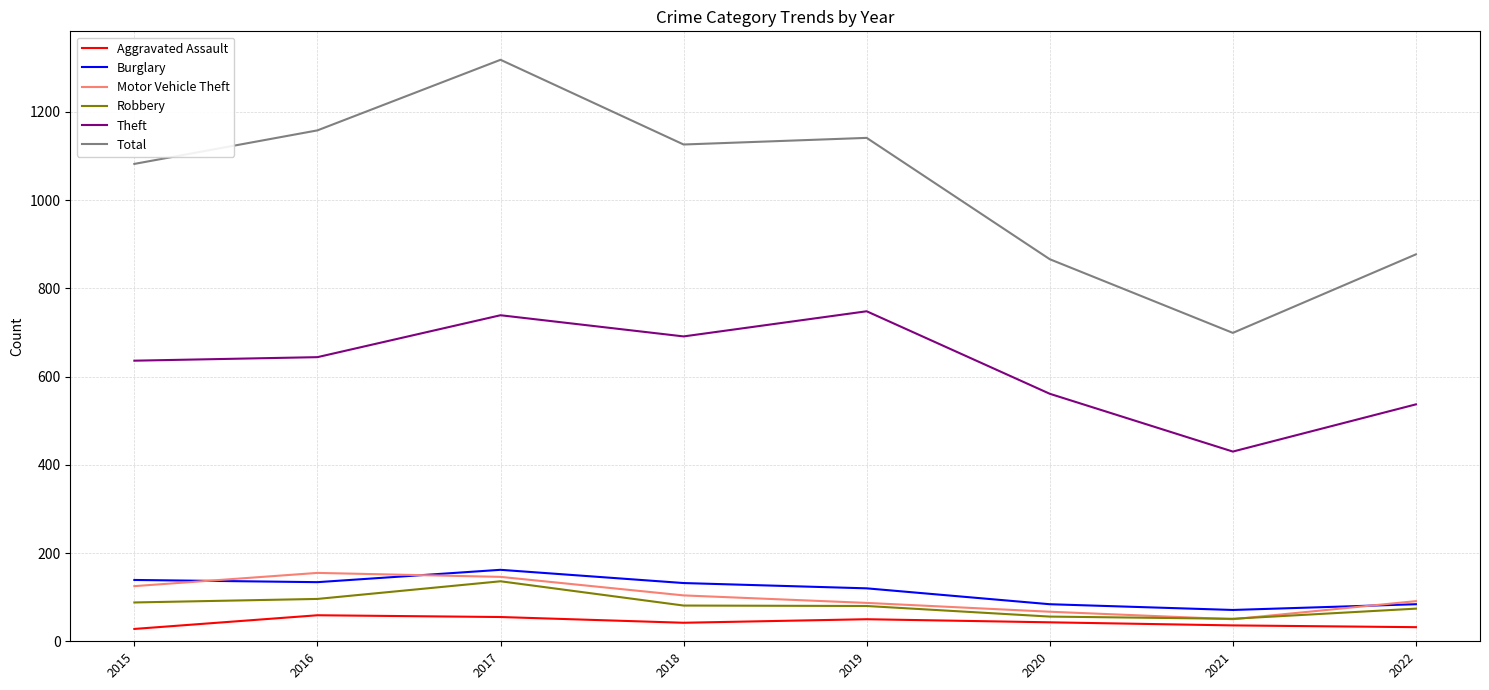

Which series has the widest spread of values?

Total